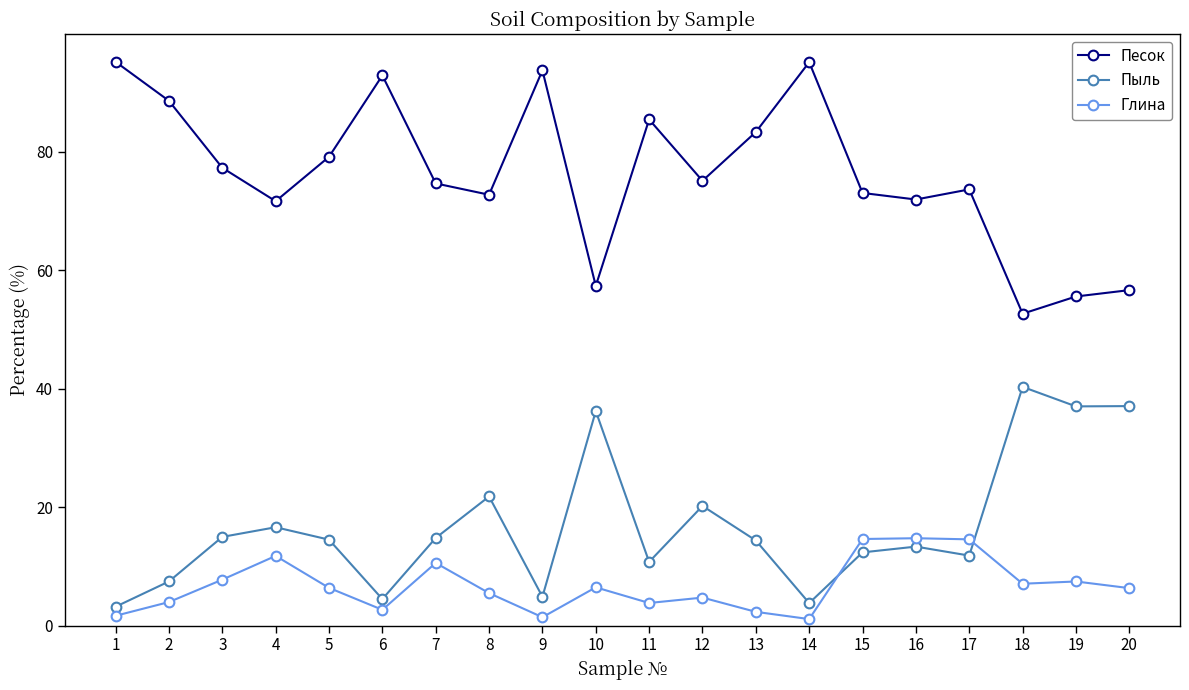

What is the approximate value of Пыль at 12?

20.2